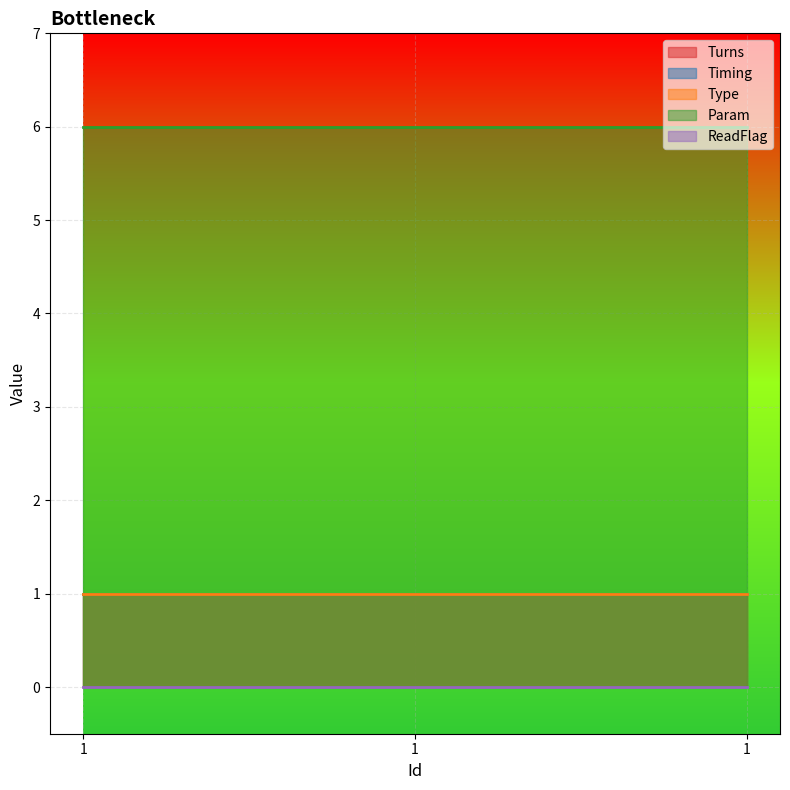

What is the difference between the highest and lowest values at 1?

6